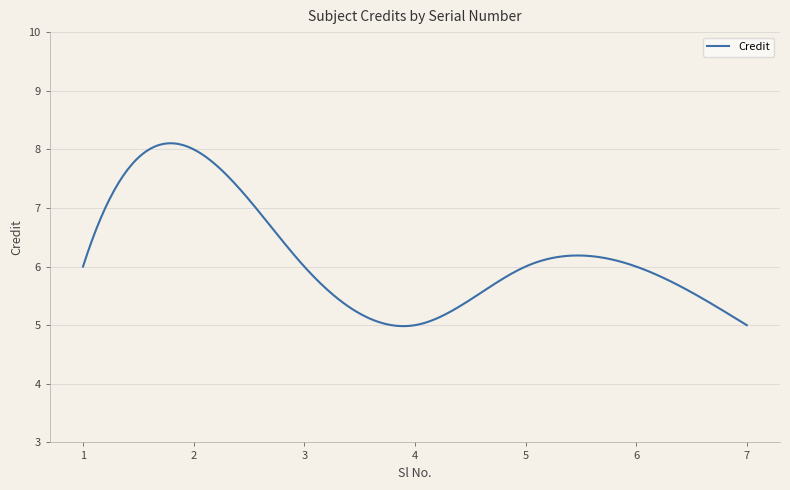

What is the maximum value shown in the chart?

8.1